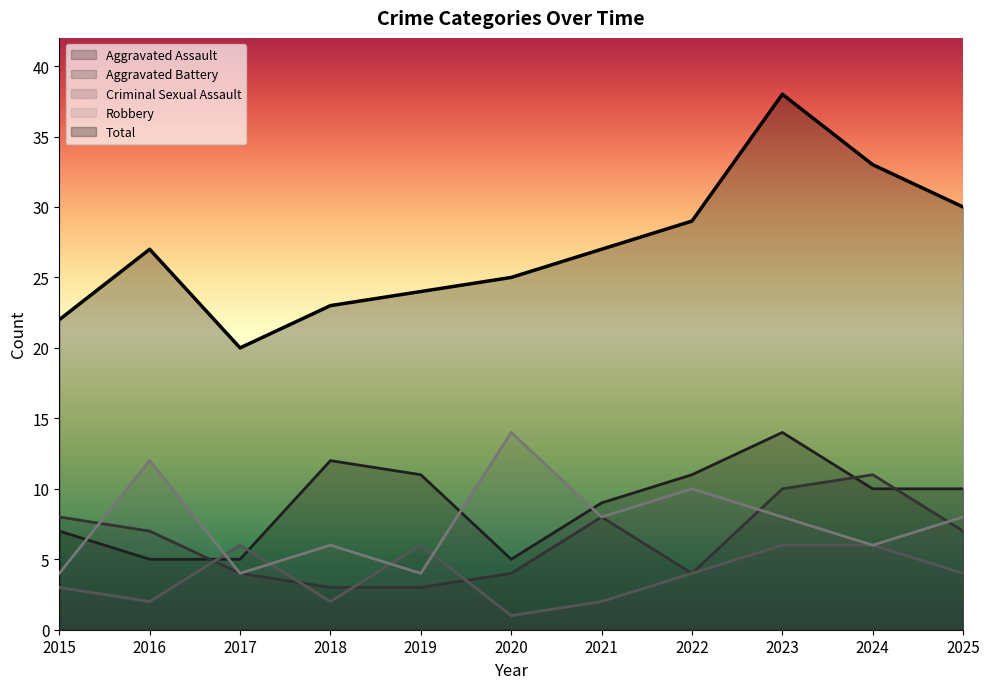

What is the maximum value shown in the chart?

38